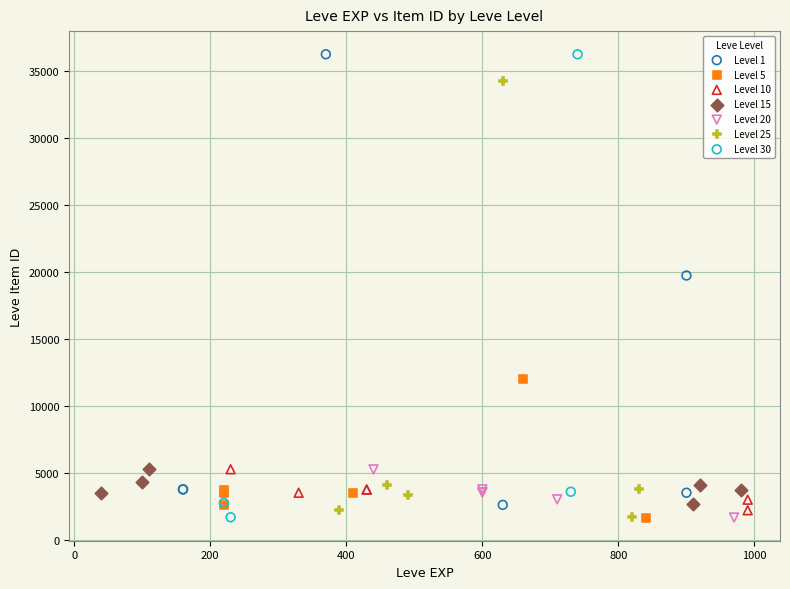

Which series has the widest spread of Y values?

Level 30